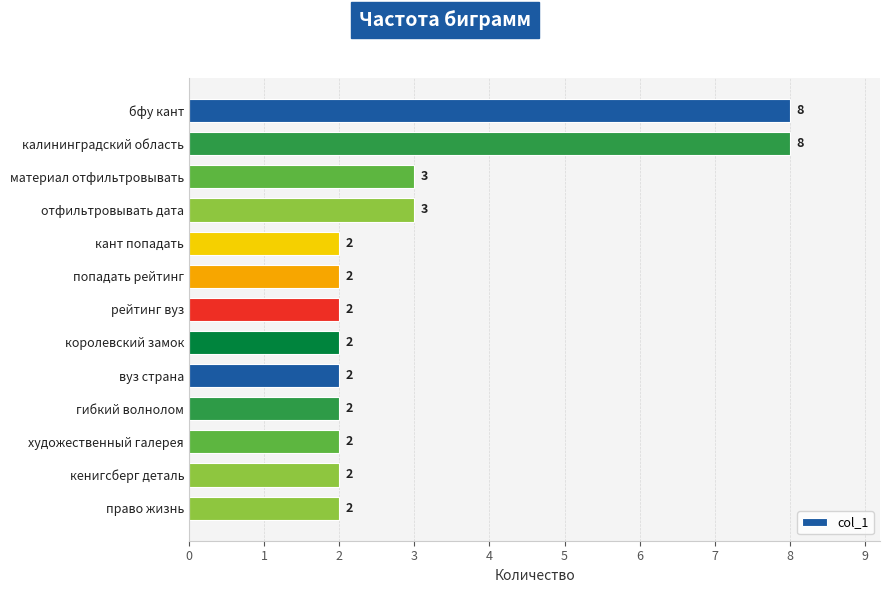

True or false: the data shows 2 at рейтинг вуз.

True